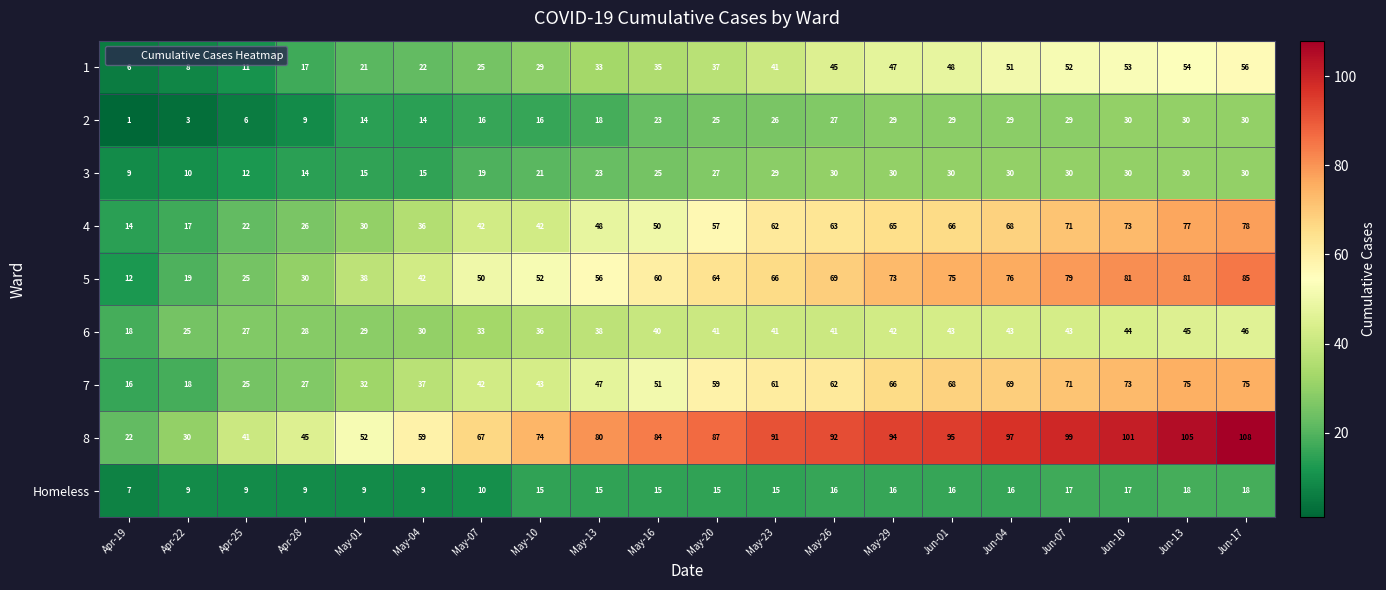

Which label corresponds to the largest value in the chart?

Jun-17